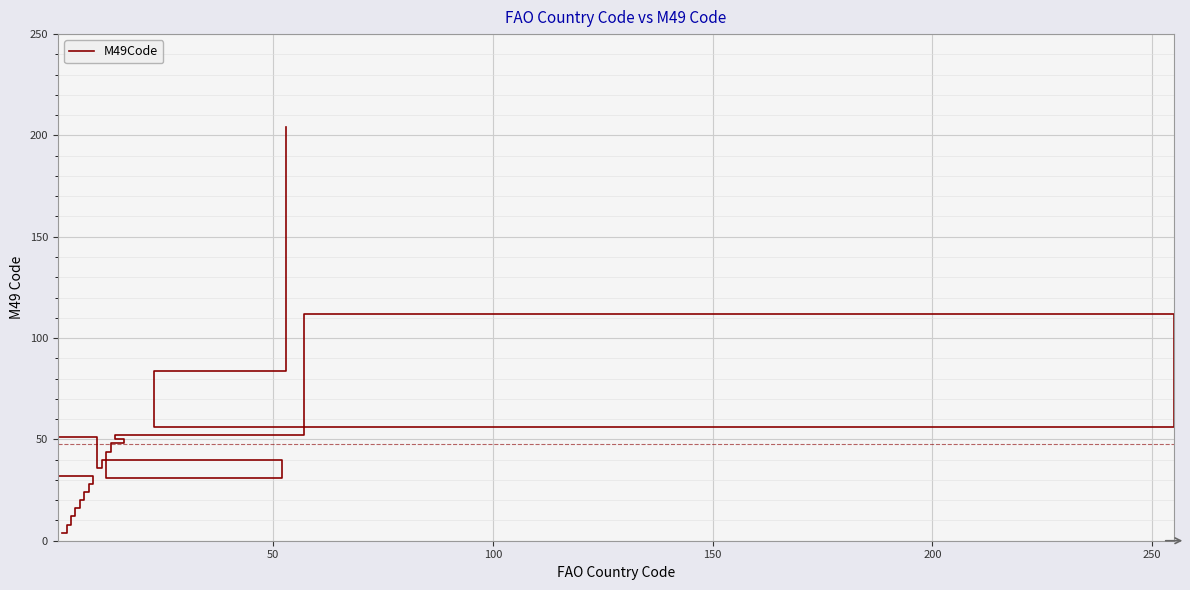

What position from the right is 100?

18